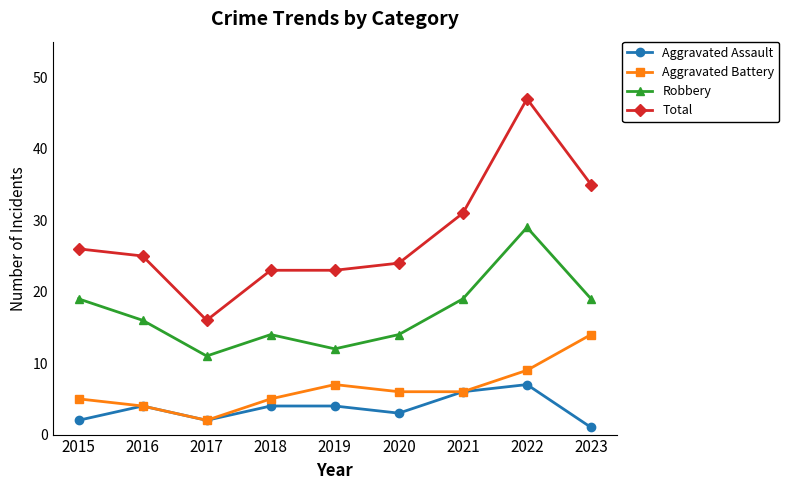

List the series in order of their peak value, lowest first.

Aggravated Assault, Aggravated Battery, Robbery, Total